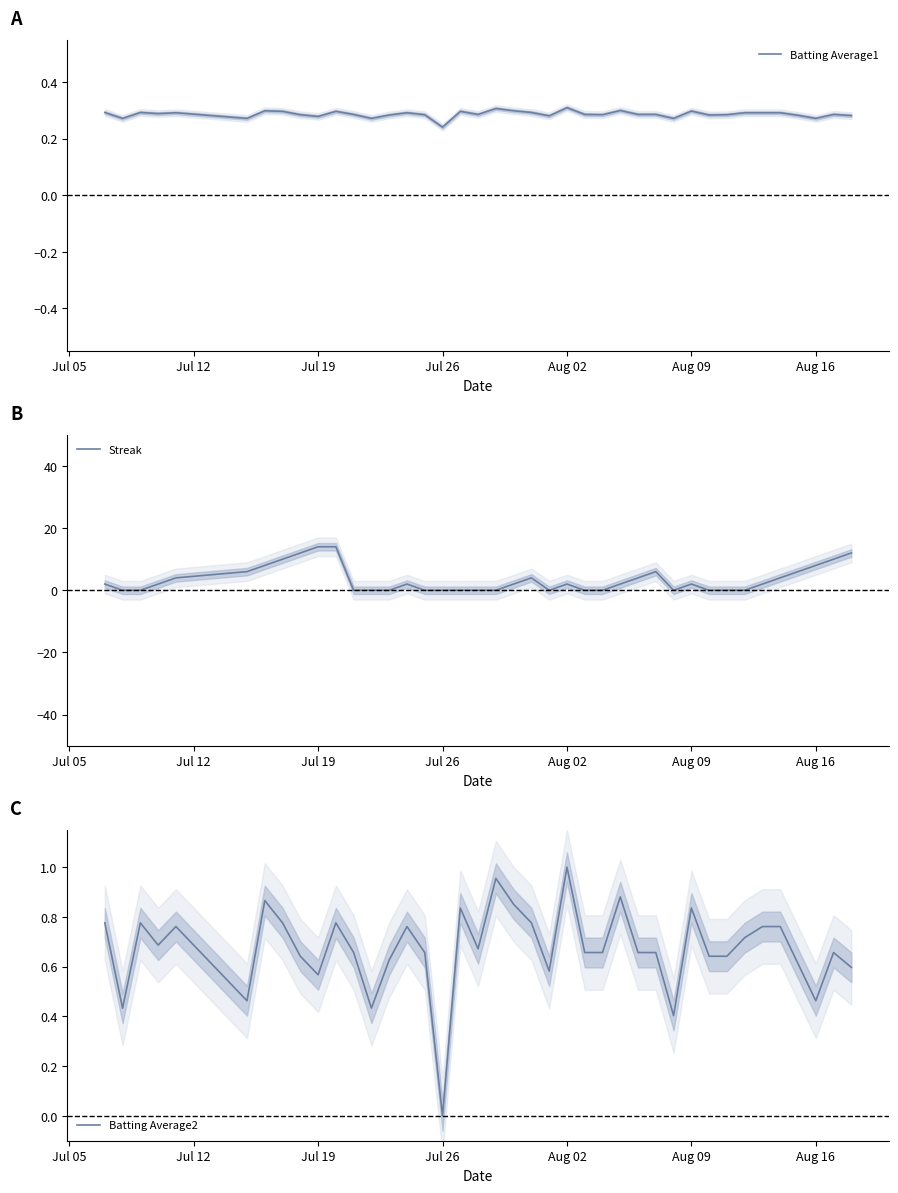

At which label is Batting Average1 closest to 0?

Jul 26